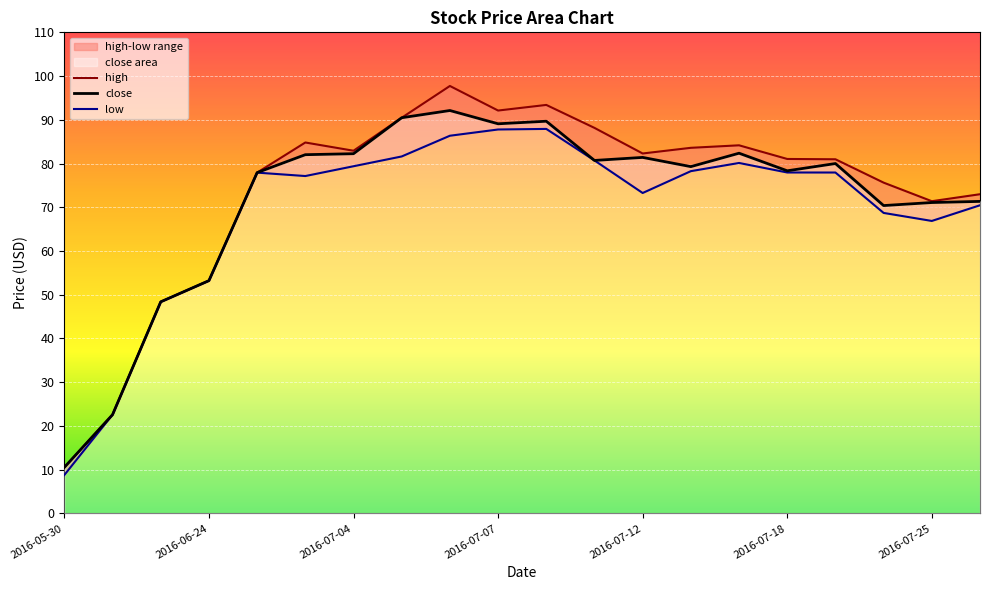

What are all the series names shown in the legend?

high, close, low